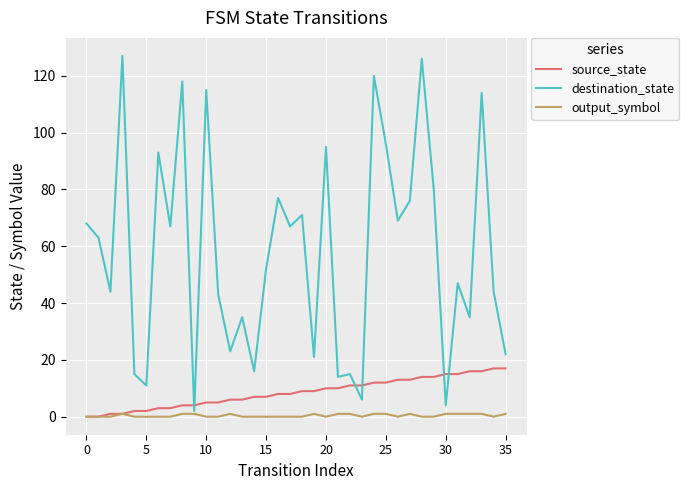

What is the maximum value for source_state?

17